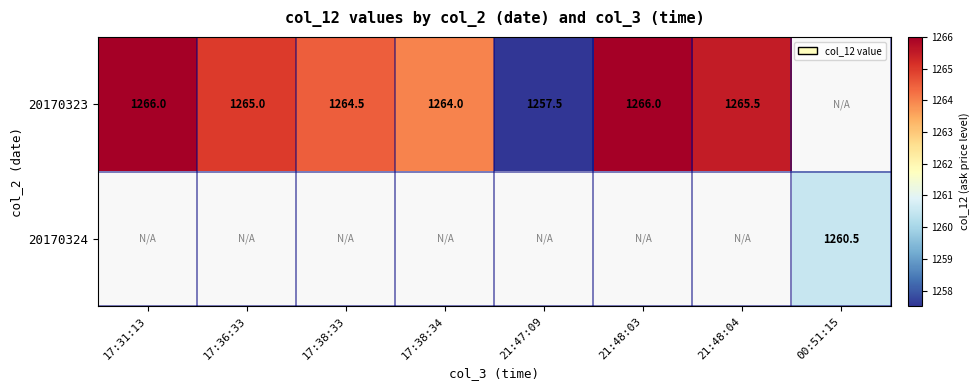

Is it true that 20170323 equals 1266.0 at 17:31:13?

True